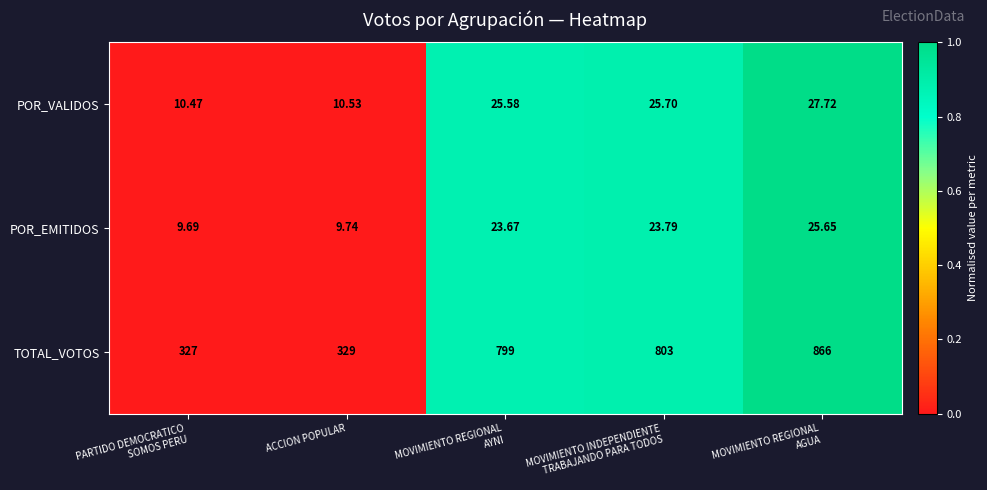

At which category does the chart reach its minimum across all series?

PARTIDO DEMOCRATICO
SOMOS PERU